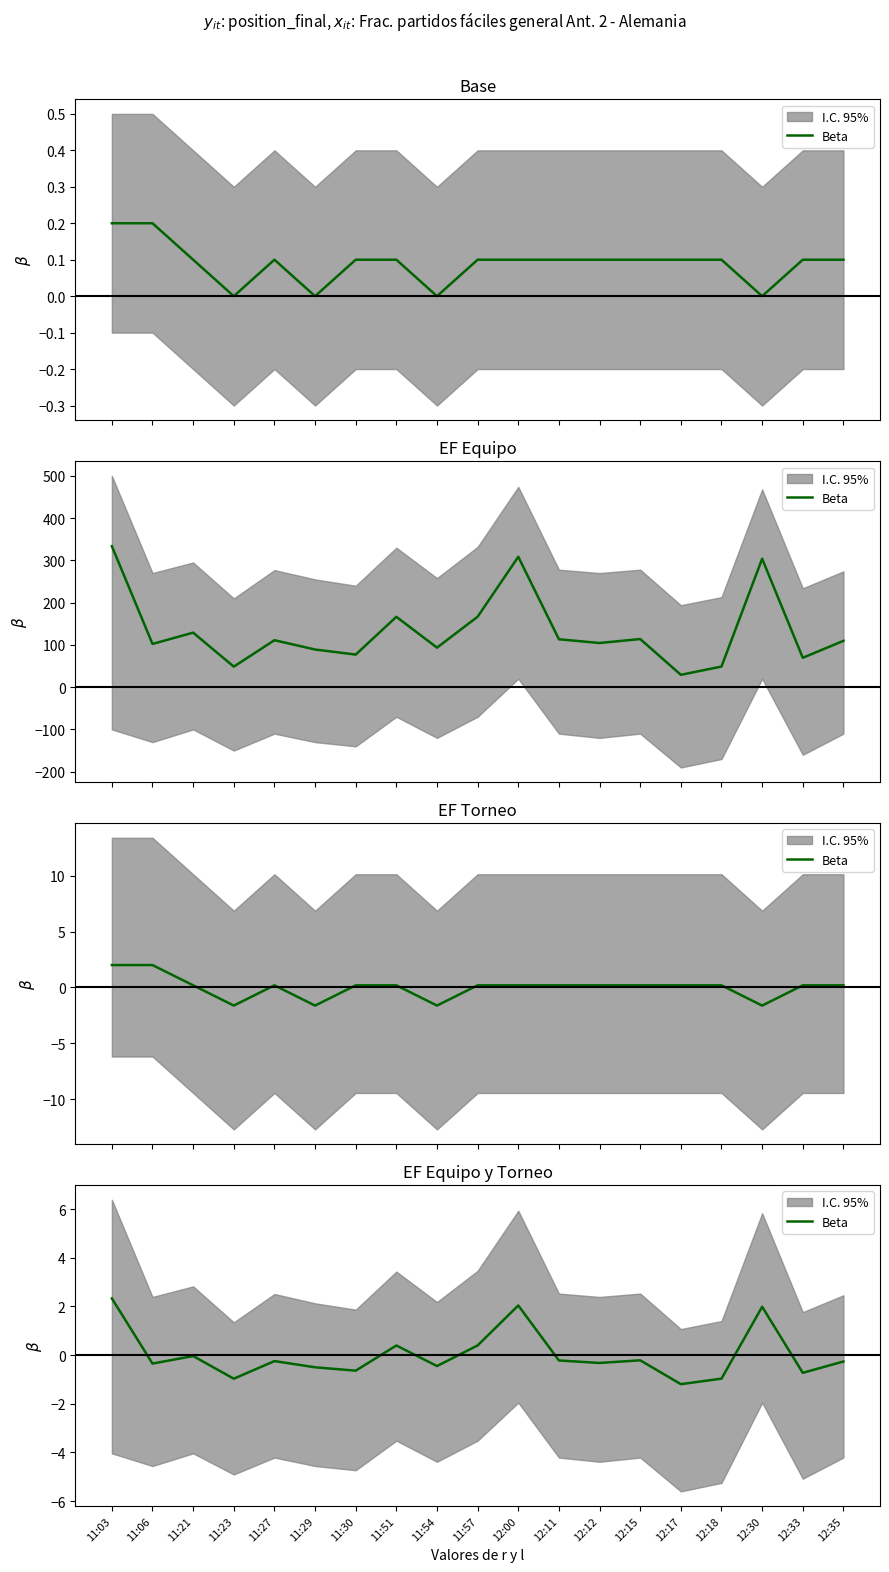

Count the number of data series in this chart.

1